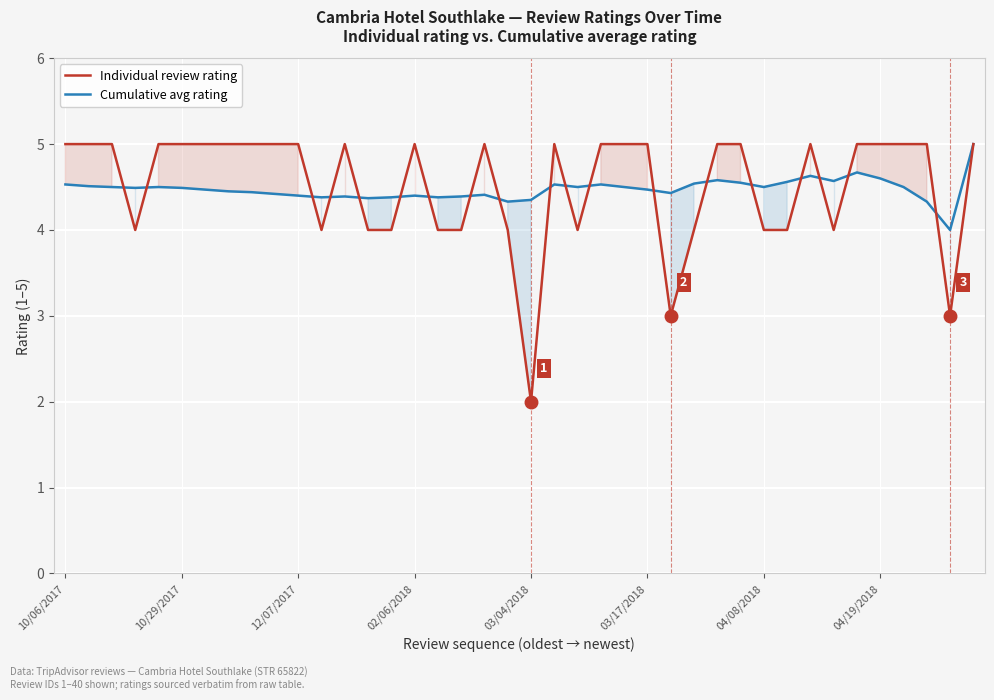

True or false: Cumulative avg rating has more than 2 interior local peaks.

True